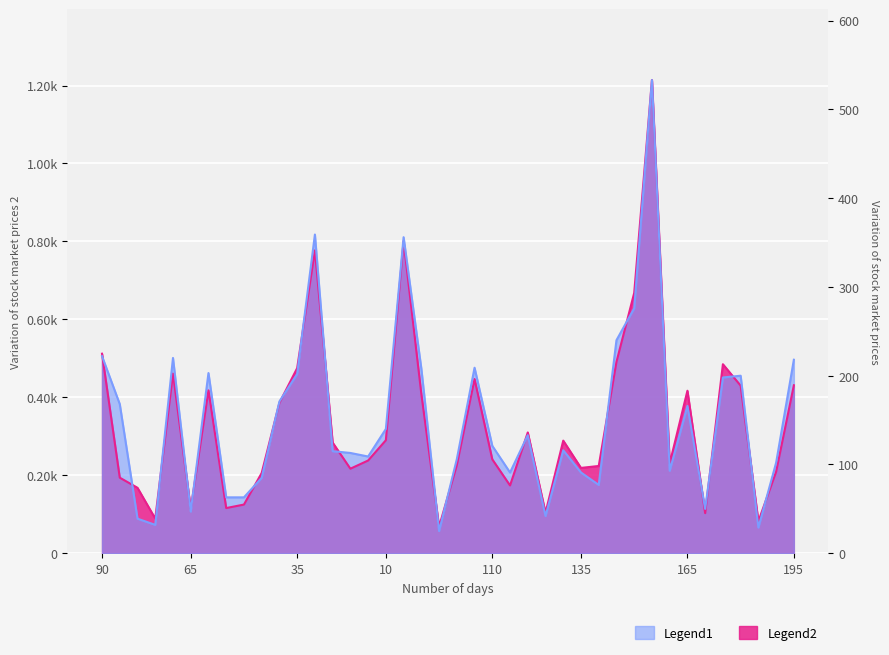

Rank the series by their average value, from lowest to highest.

Legend2, Legend1